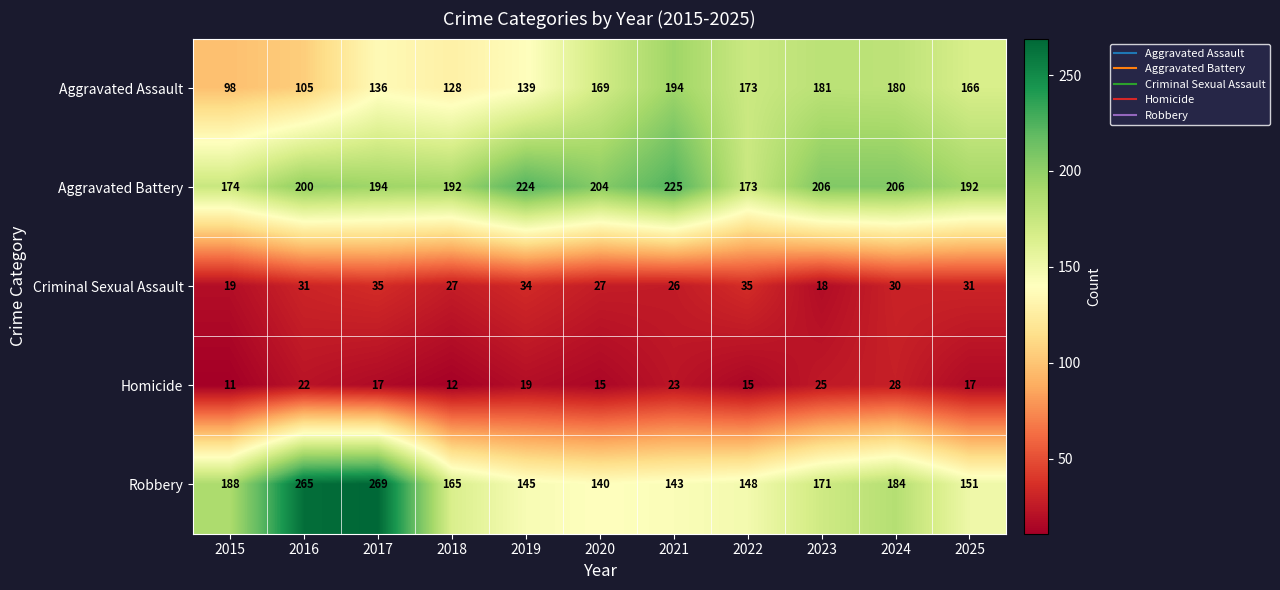

At which category is the sum across all series the highest?

2017